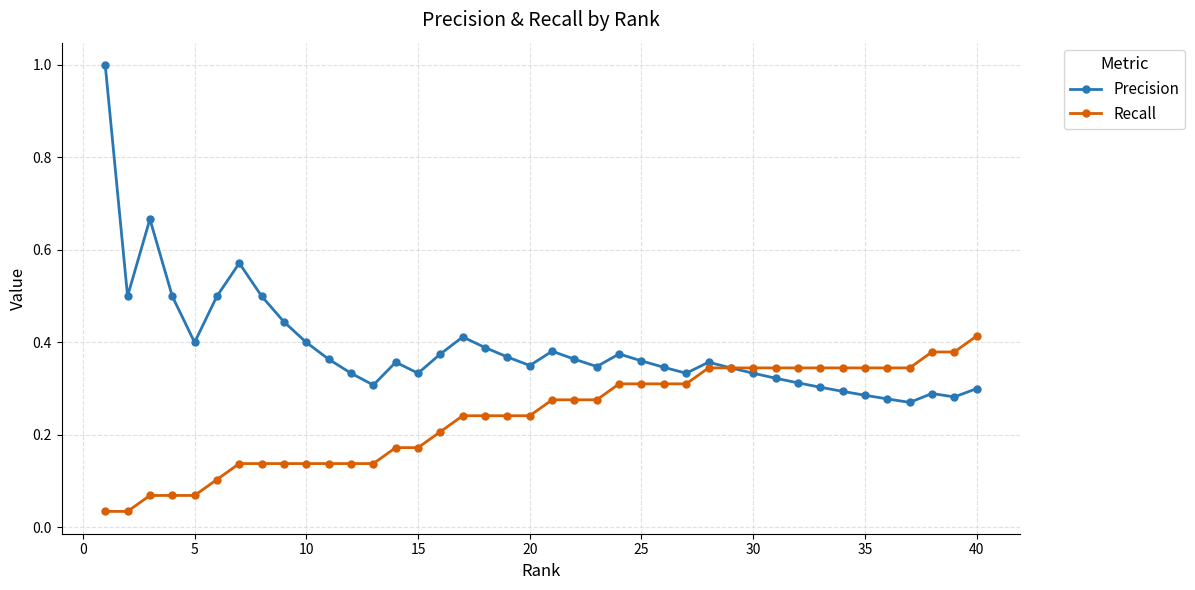

At how many categories does at least one series exceed 0?

40